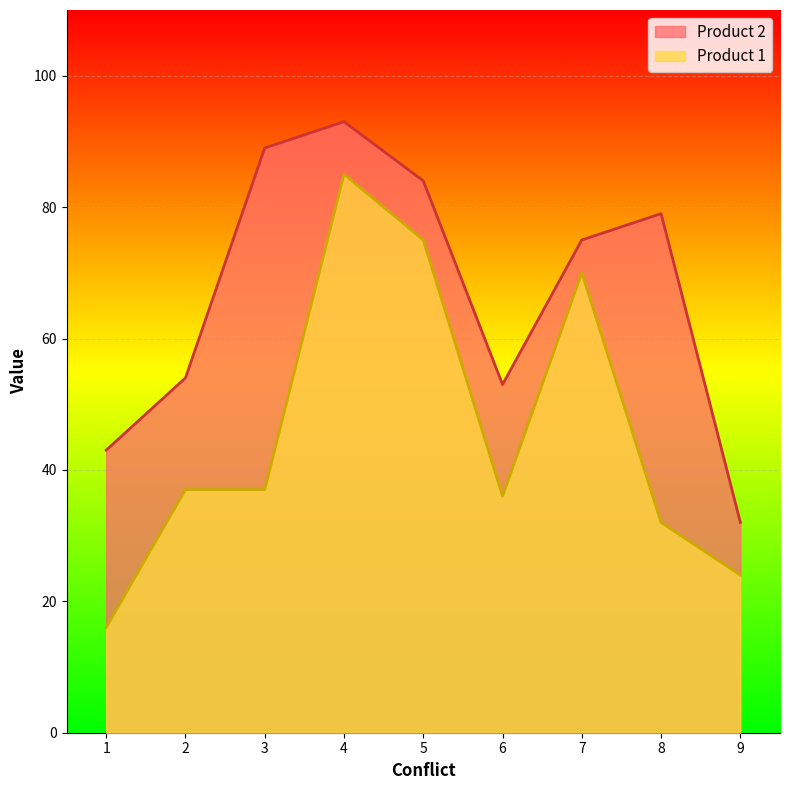

What is the difference between the maximum and second lowest values in the Product 2 series?

50